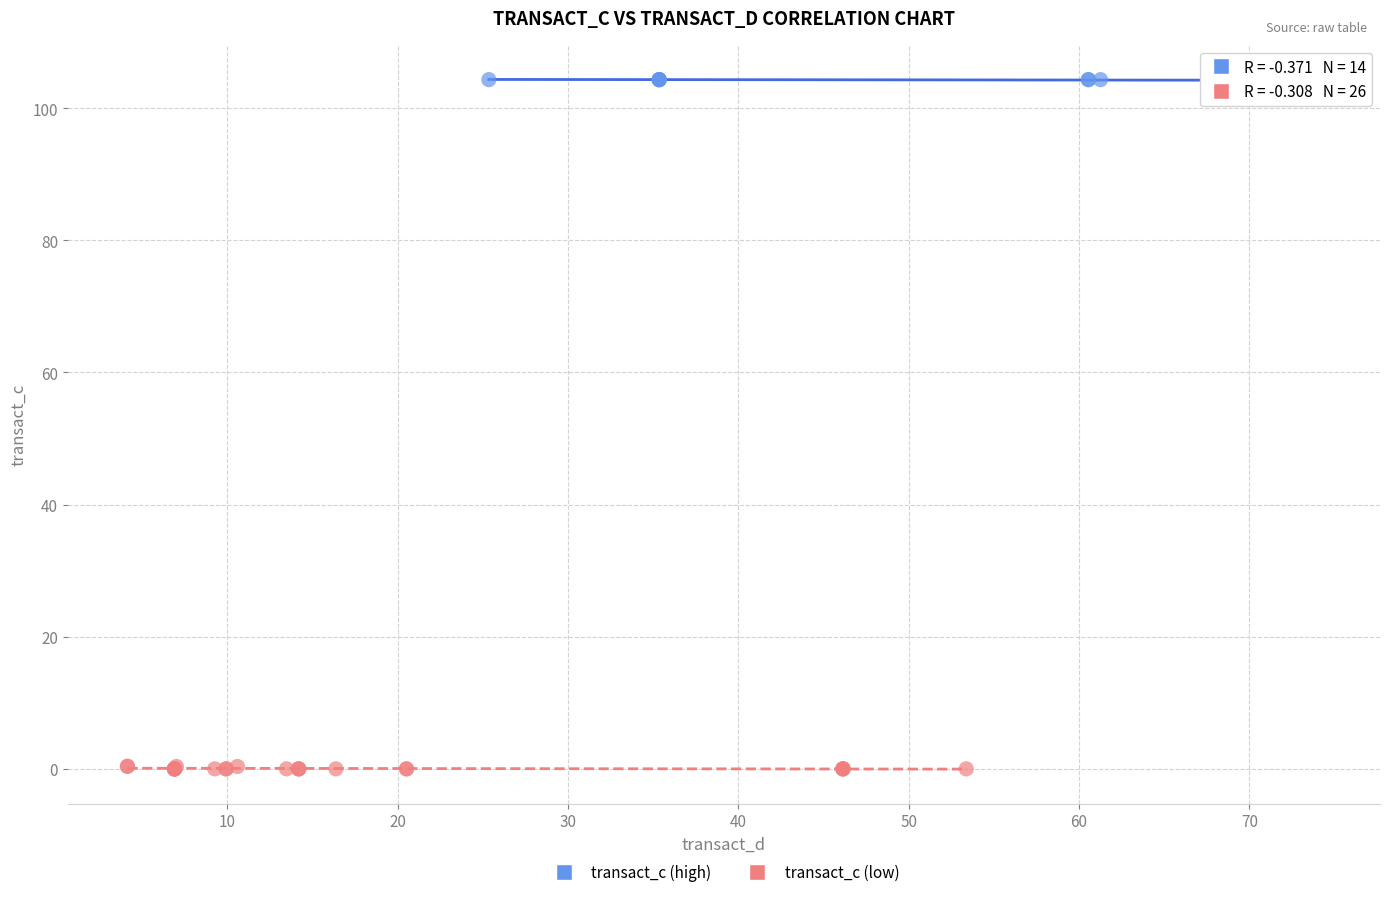

Which series reaches the maximum Y coordinate?

transact_c (high)